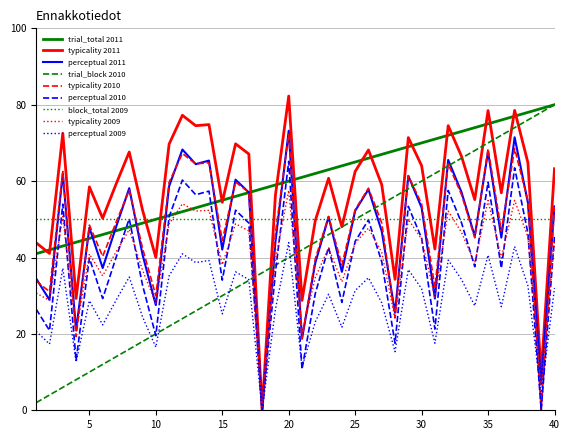

What is the highest value of the block_total 2009 series?

50.0